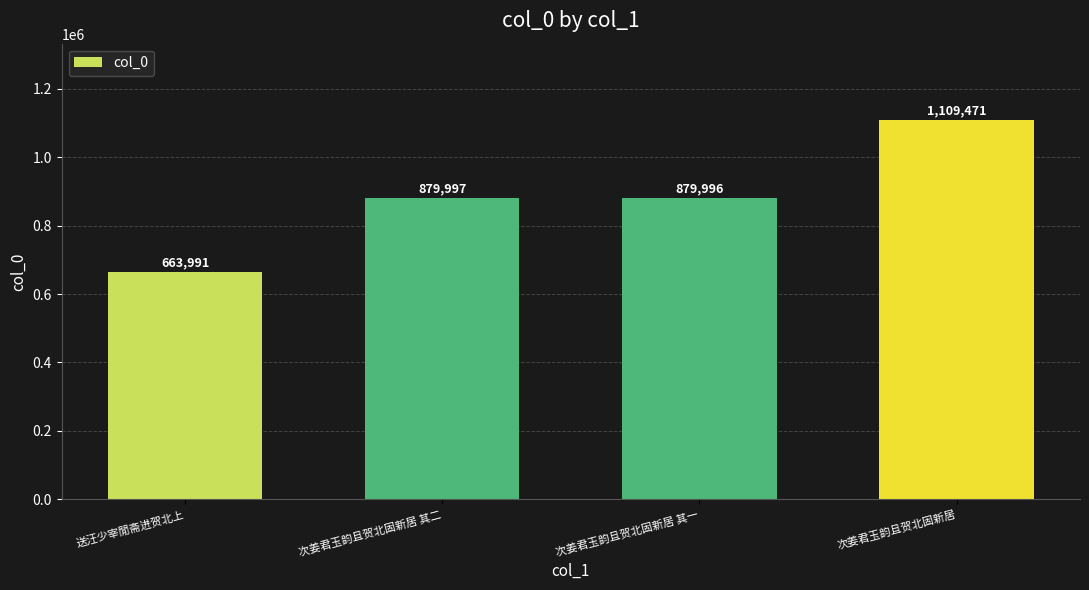

What is the approximate value at 次姜君玉韵且贺北固新居, to the nearest 50?

1109450